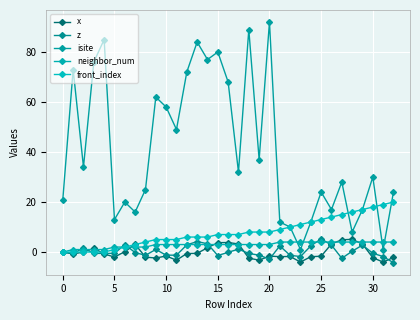

Count the number of data series in this chart.

5